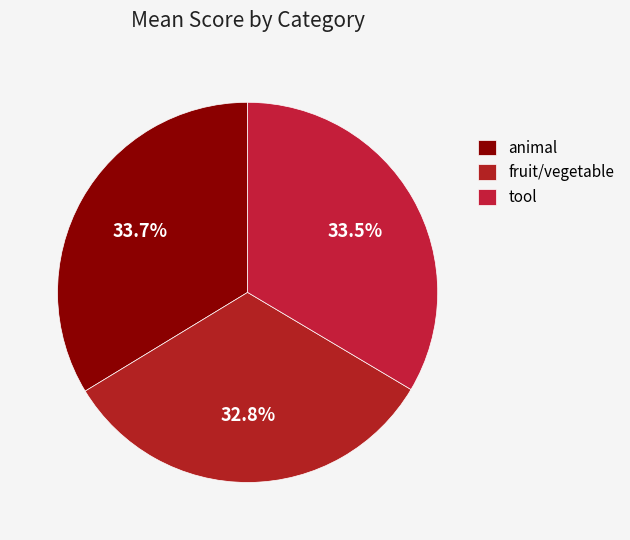

How many segments does this pie chart have?

3